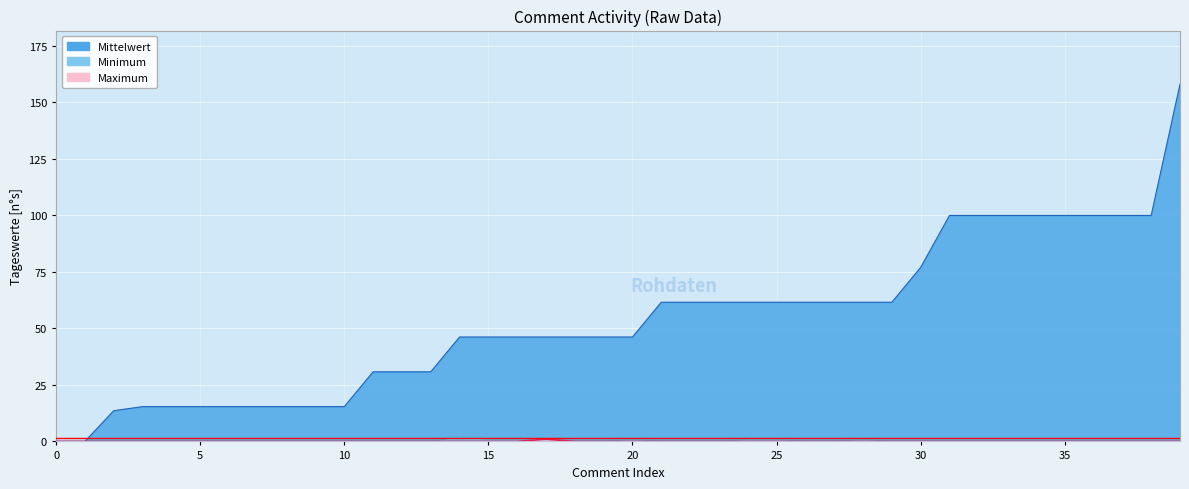

Which series has the largest total across all categories?

timestamp_scaled